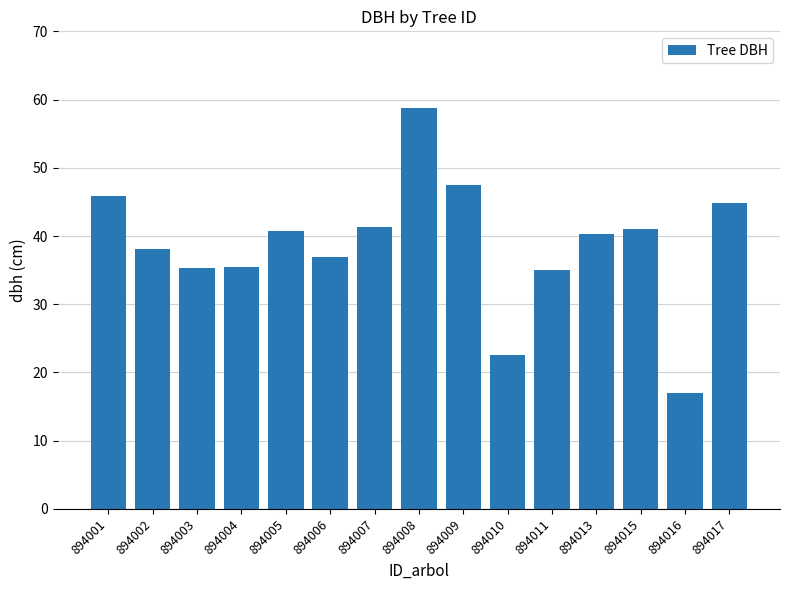

What is the change in value from 894013 to 894016?

-23.3